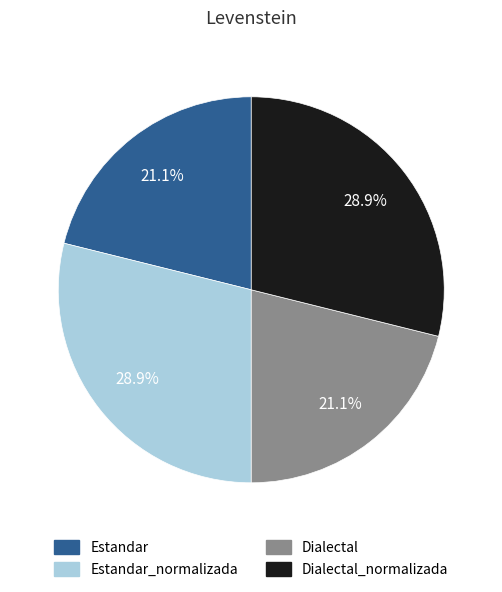

Is there any slice that represents more than half of the pie?

No